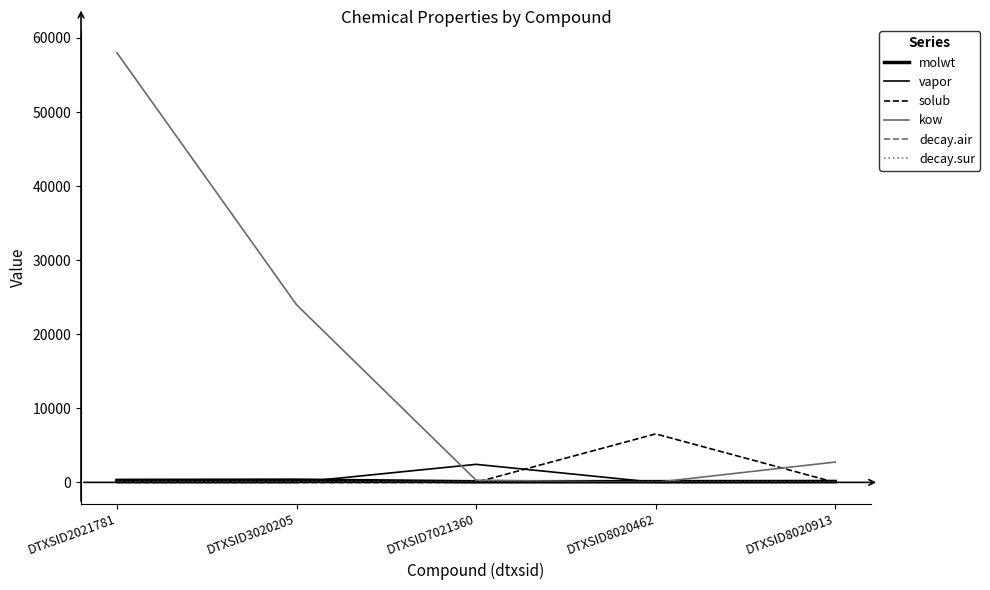

True or false: decay.sur and decay.air cross at least once.

False